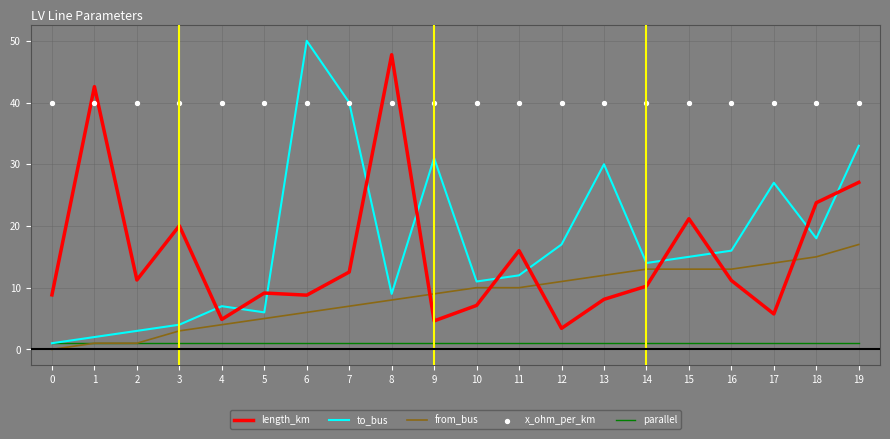

At how many categories does at least one series exceed 20?

20